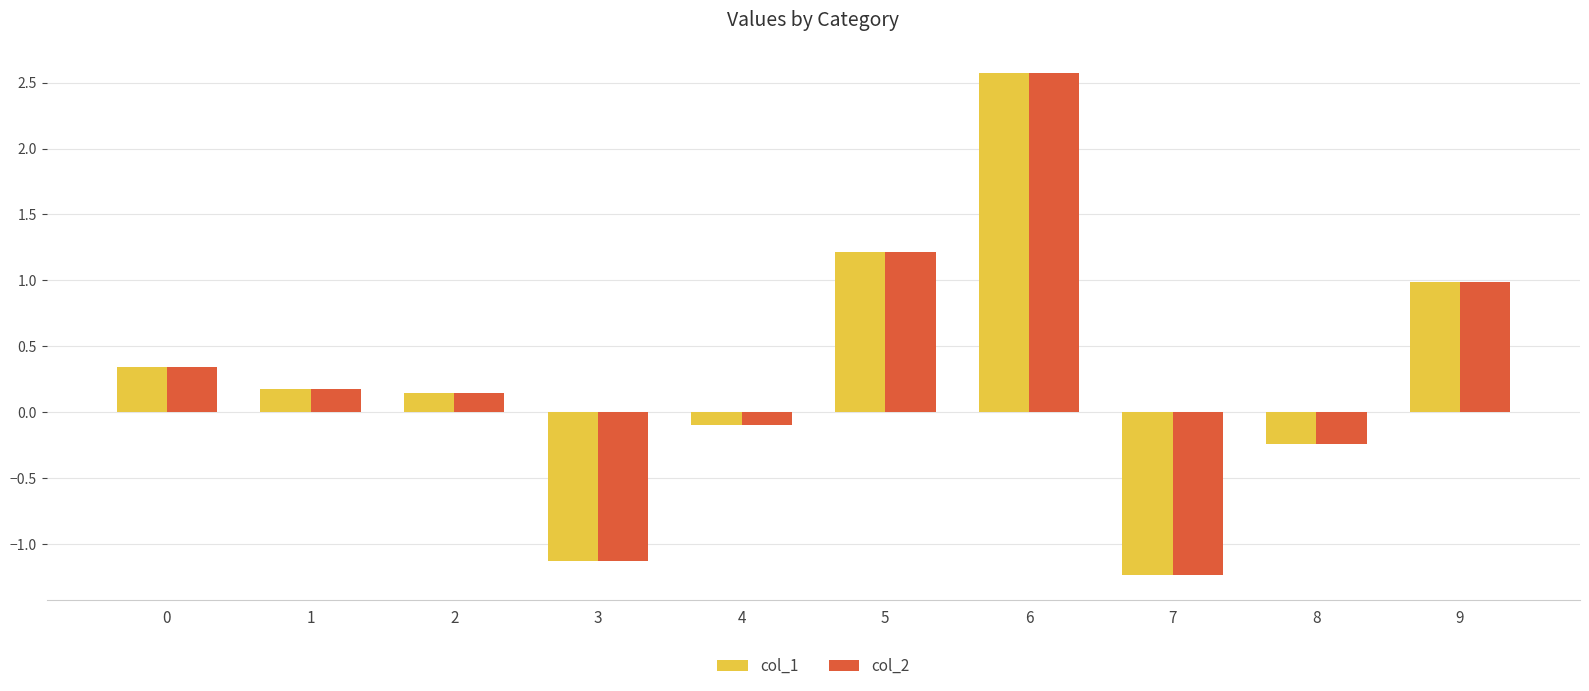

How many values in col_1 are above zero?

6